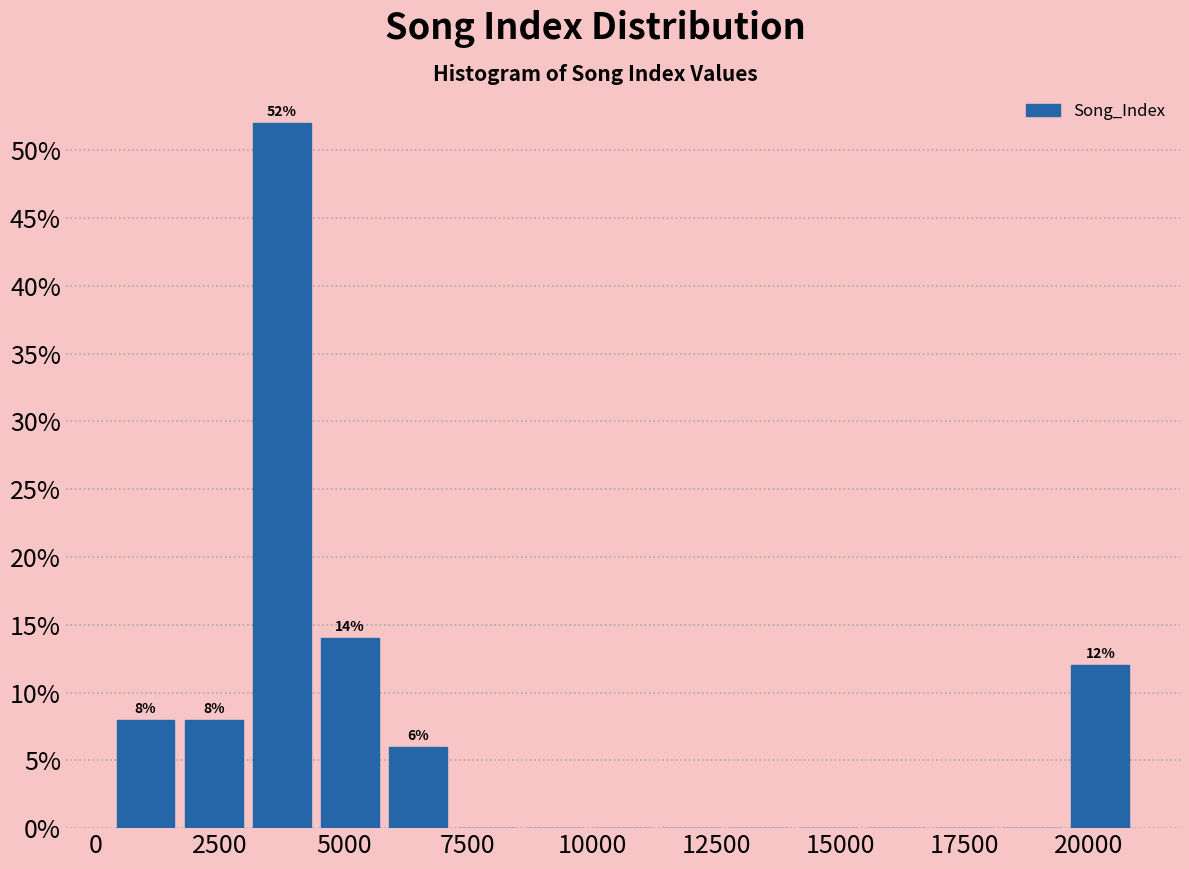

Around what value on the x-axis is the tallest bar? Give the approximate position of its centre, as read against the axis.

4000